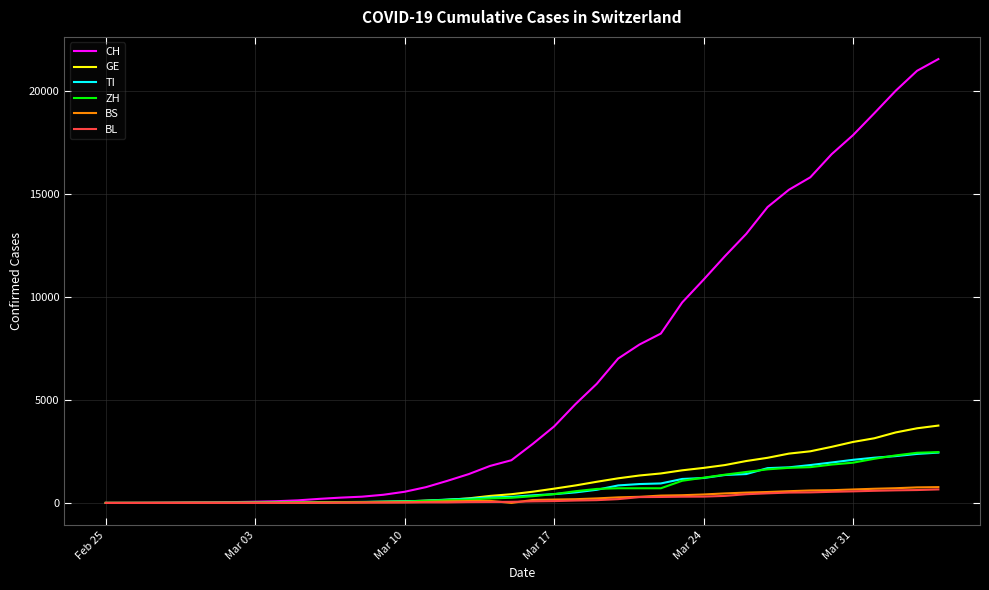

What is the sum of all TI values?

29715